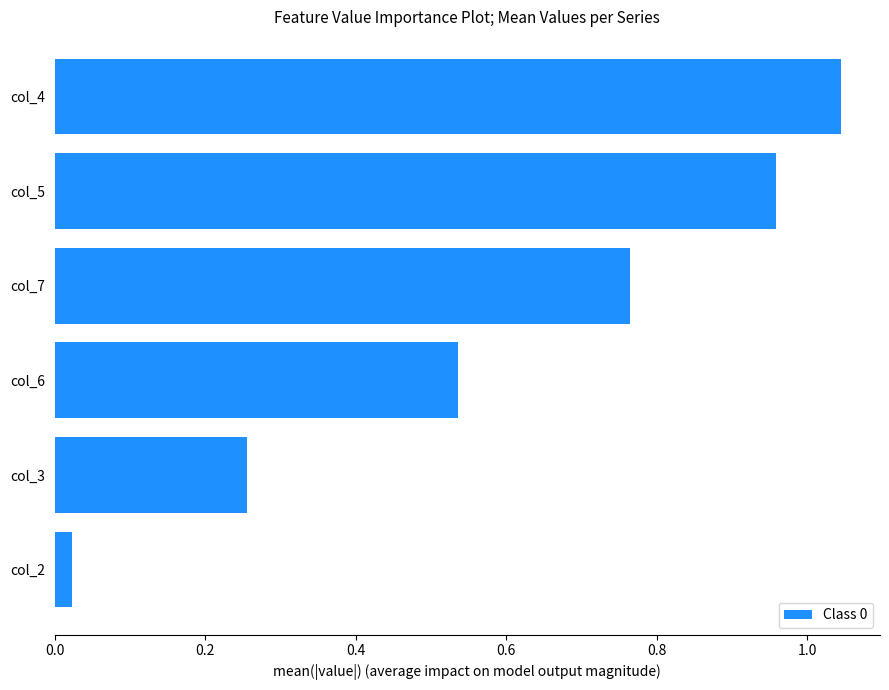

What is the sum of the values at col_3 and col_4?

1.3